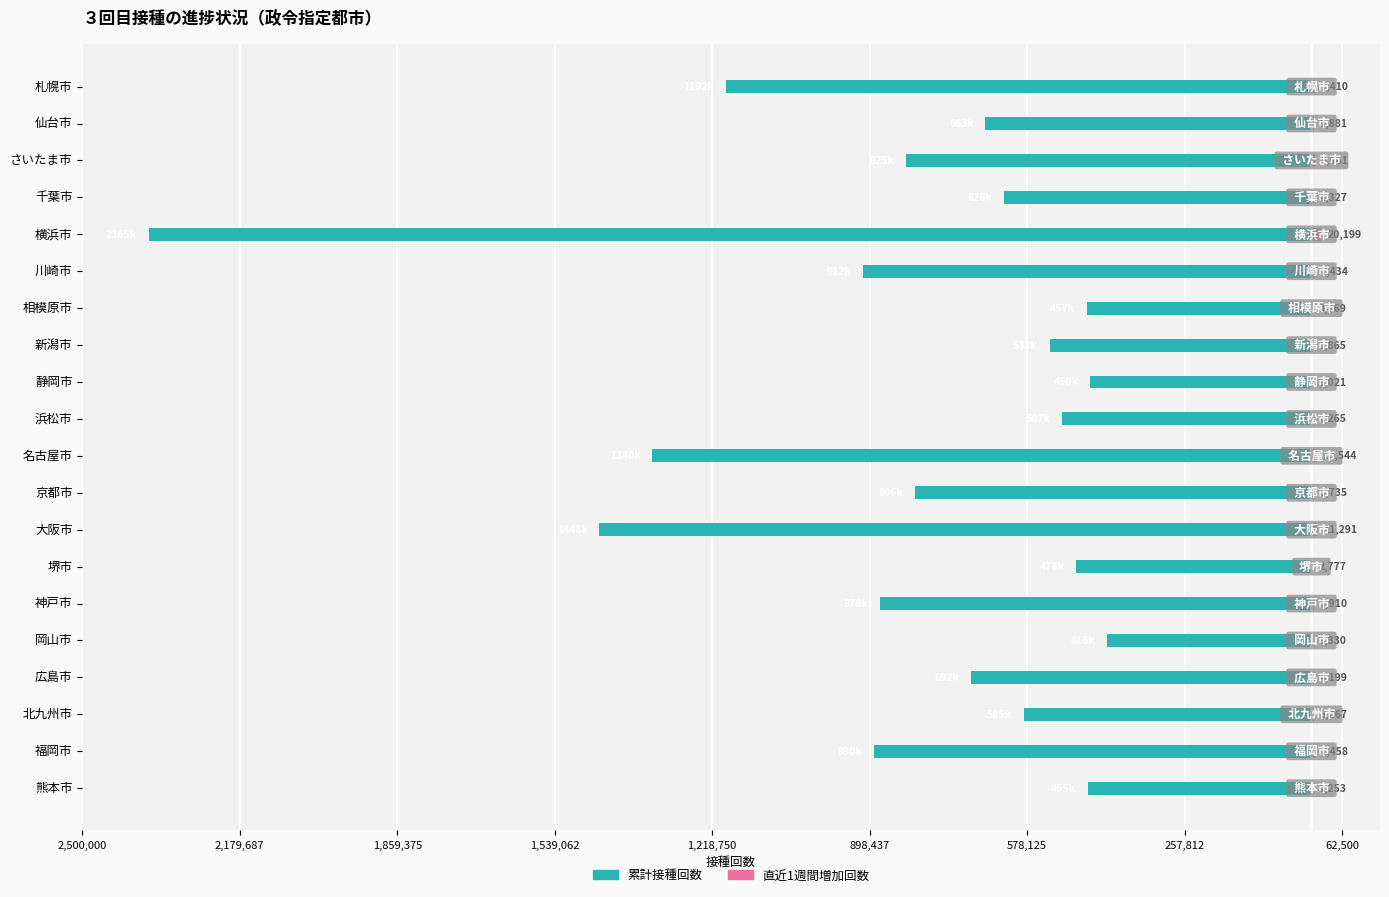

Count the number of categories in the chart.

20